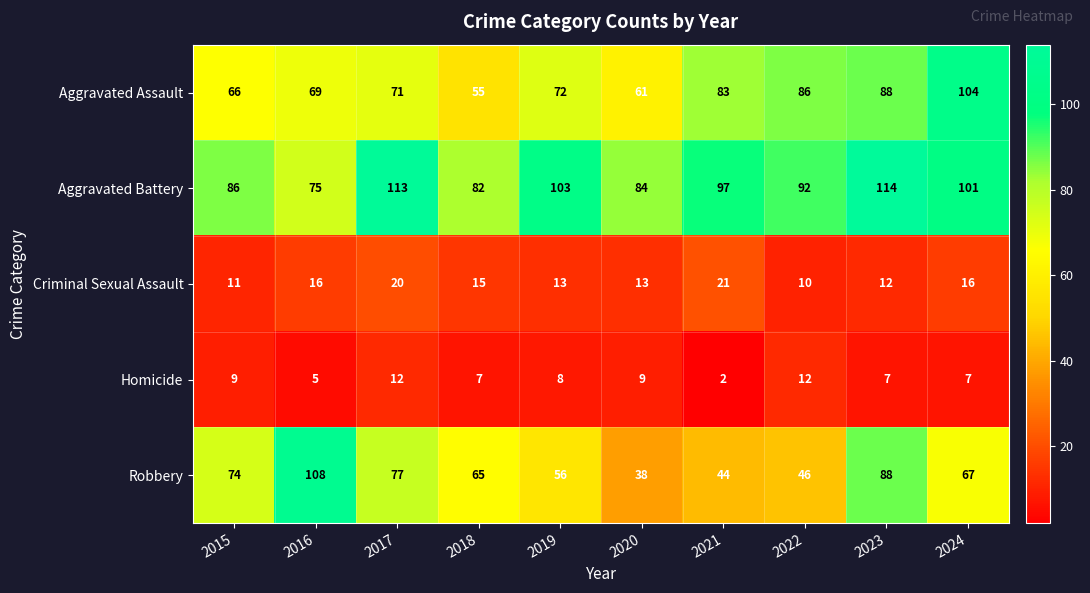

What is the difference between the second highest and second lowest values in the Homicide series?

7